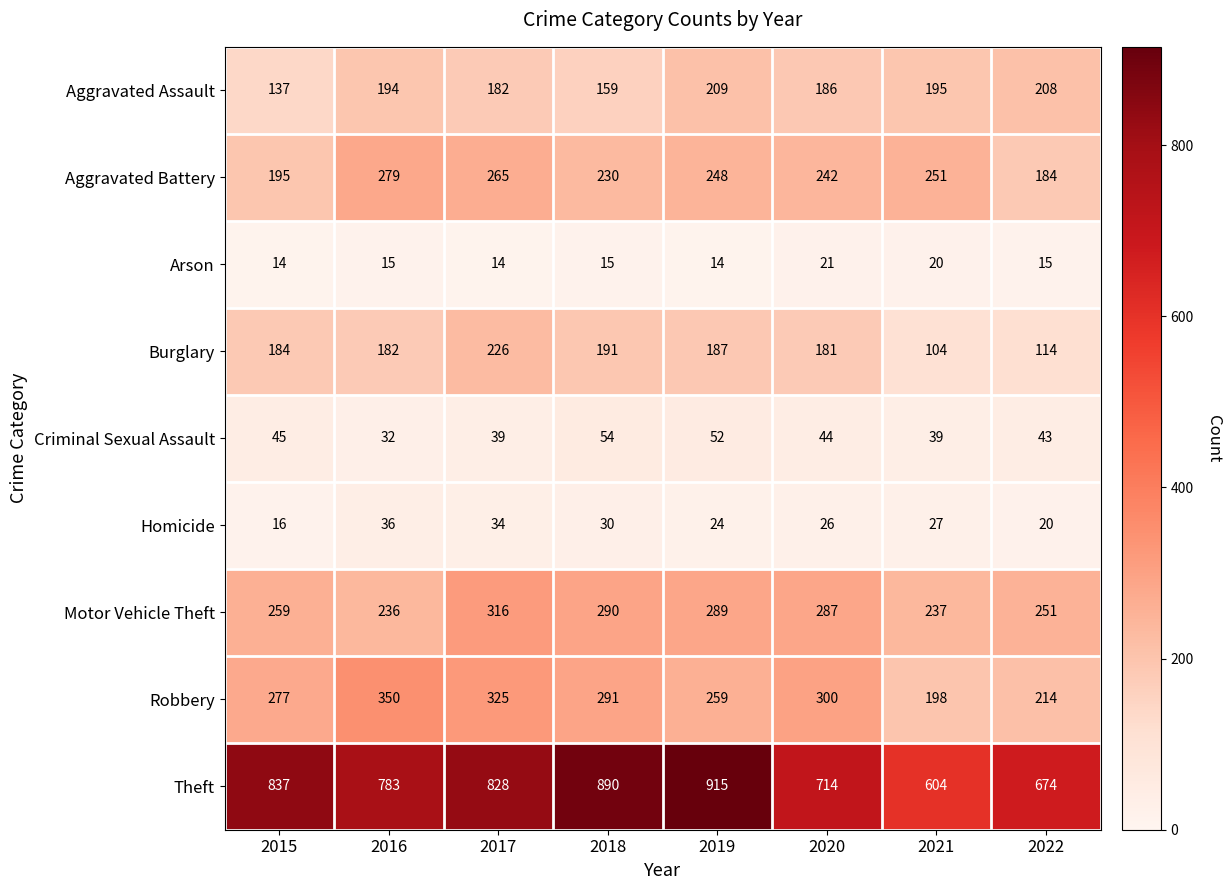

Which series has the largest total across all categories?

Theft